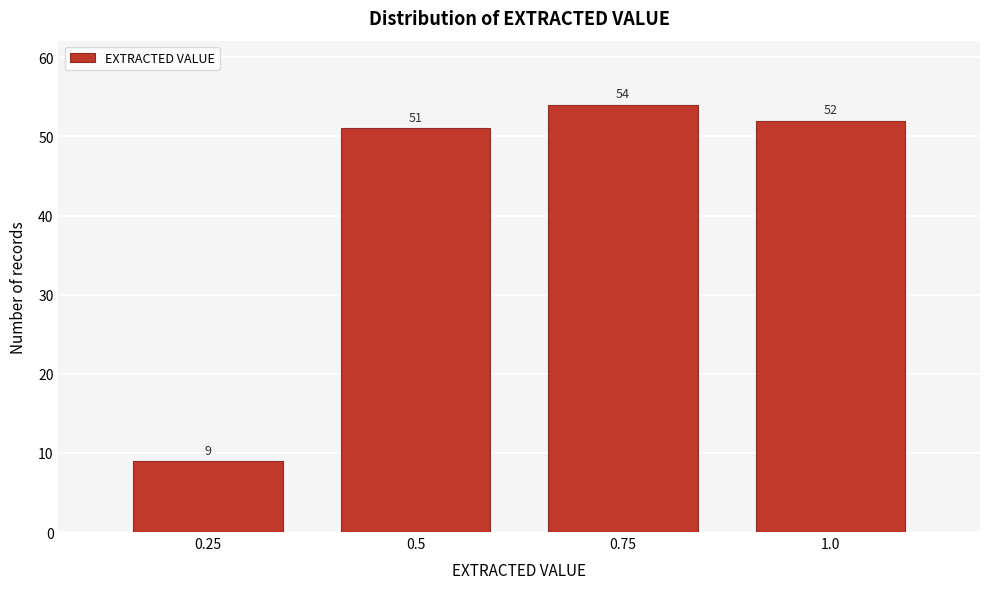

Reading right to left, extract all data points from this chart.

52	54	51	9